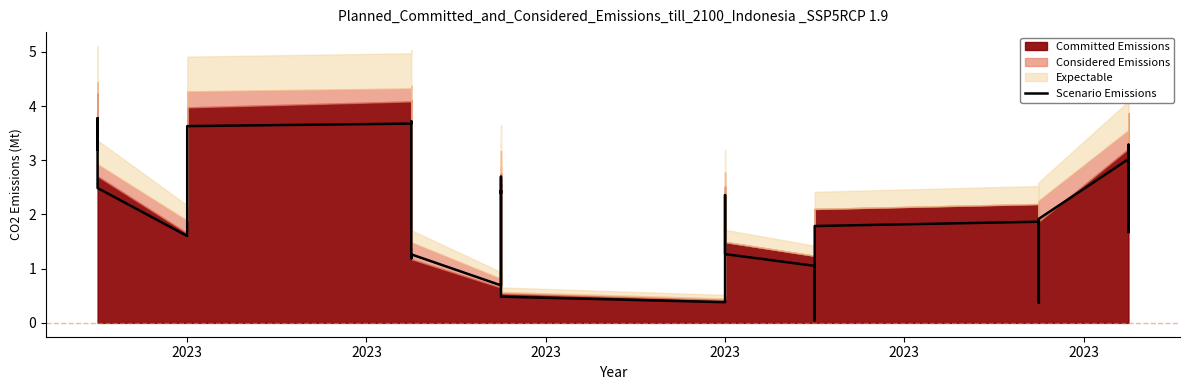

Reading left to right, what are all the values shown in this chart?

3.2	3.8	2.5	1.6	1.7	3.6	3.7	3.7	1.2	1.3	0.7	2.7	2.4	2.4	0.5	0.4	1.3	1.3	2.4	1.3	1.1	0.0	0.1	0.1	1.8	1.9	1.9	0.4	1.7	1.9	3.0	1.7	3.3	2.2	2.1